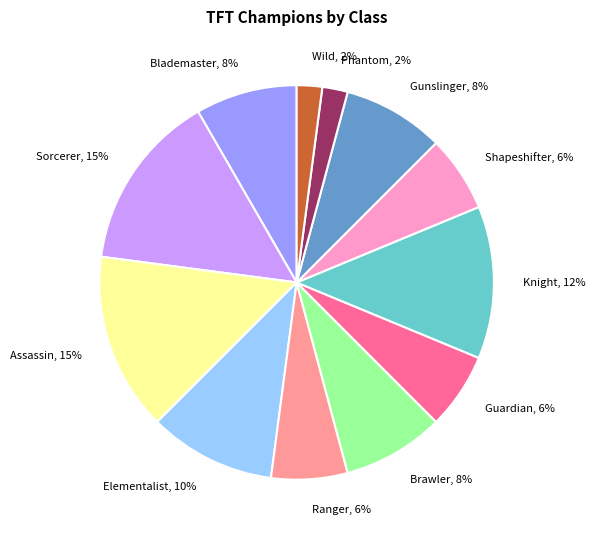

How many slices are in this pie chart?

12